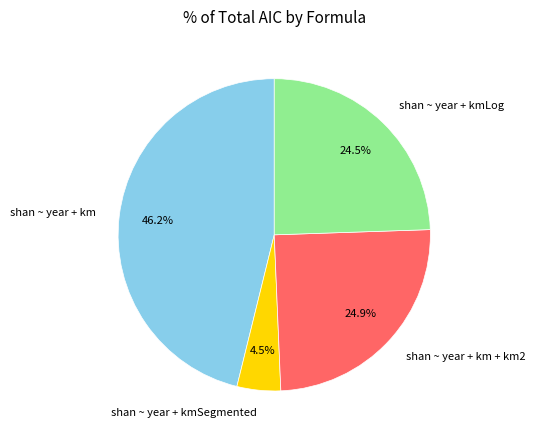

To the nearest percent, what is the average slice percentage?

25%